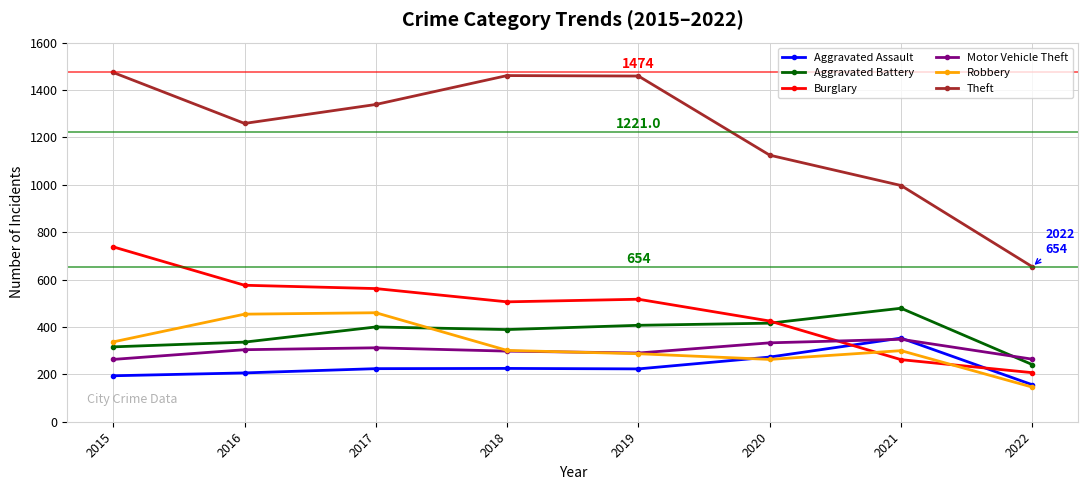

What are all the series names shown in the legend?

Aggravated Assault, Aggravated Battery, Burglary, Motor Vehicle Theft, Robbery, Theft